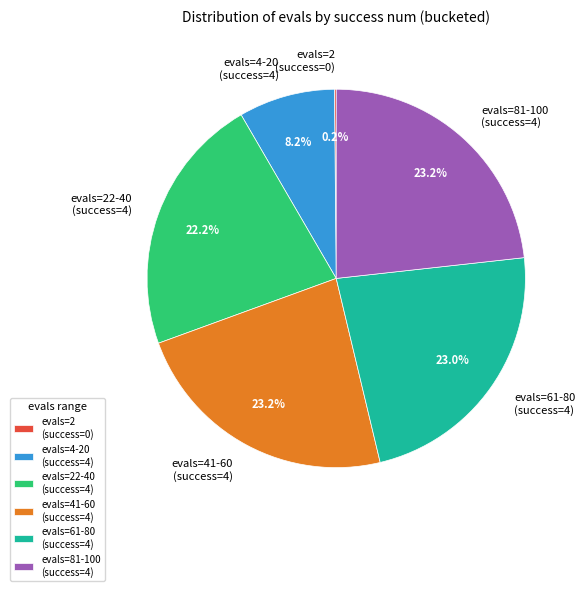

What is the ratio of the value at evals=22-40 (success=4) to the value at evals=4-20 (success=4)?

2.7